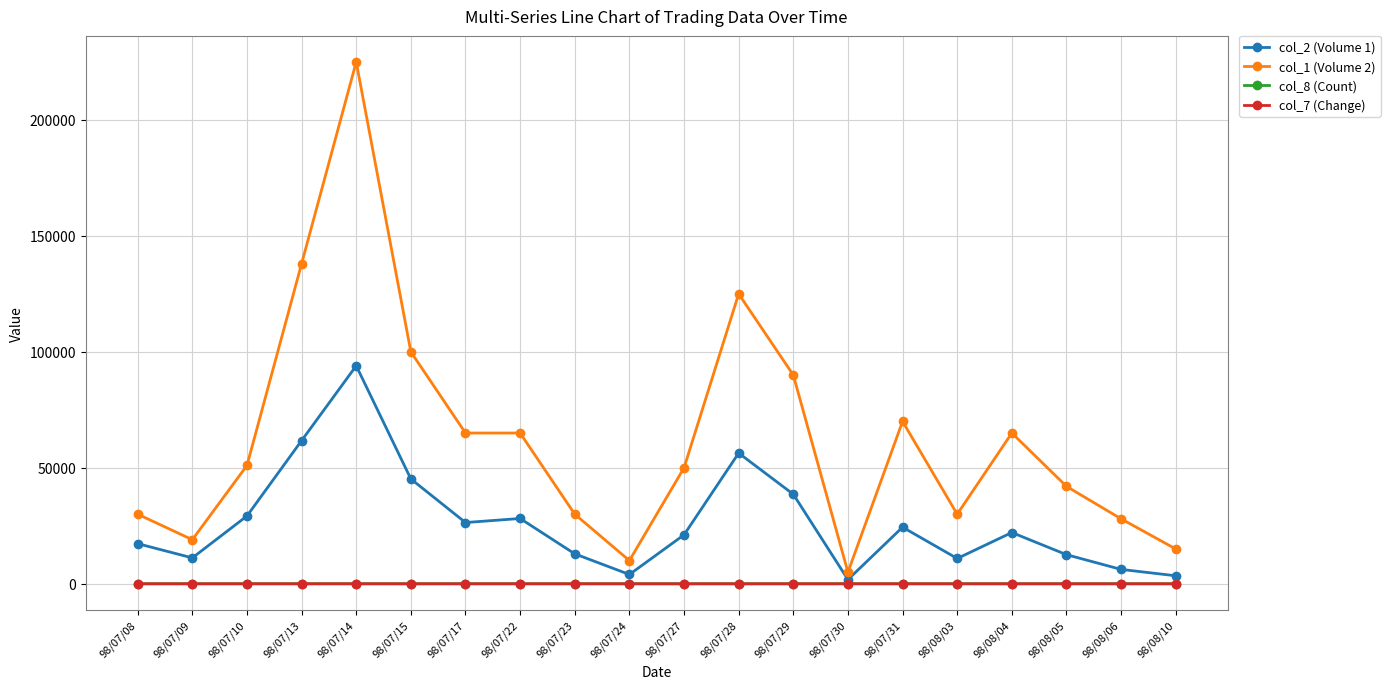

What is the label of the 5th point from the right?

98/08/03